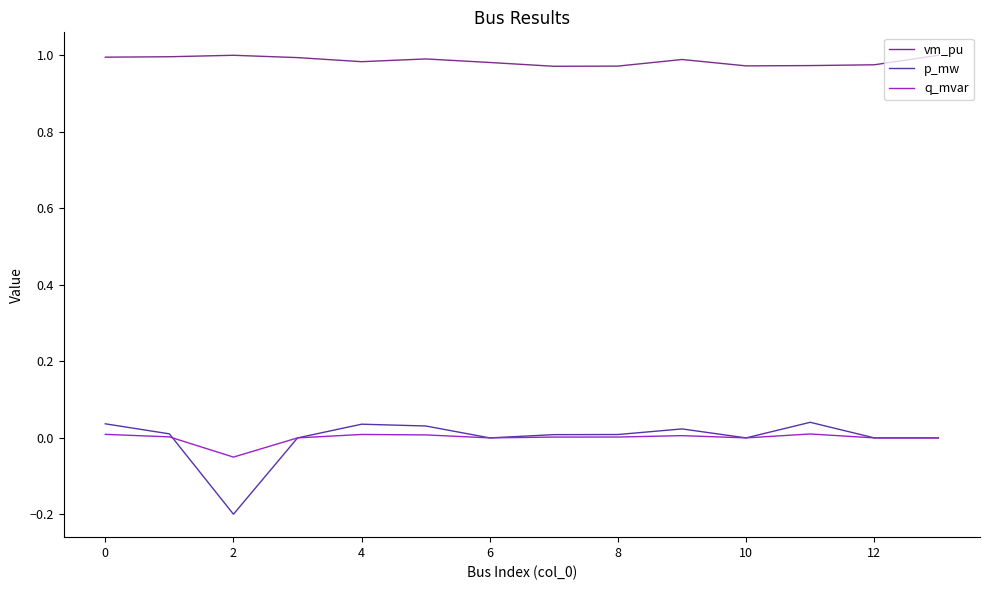

What is the difference between the maximum and minimum values in the q_mvar series?

0.1